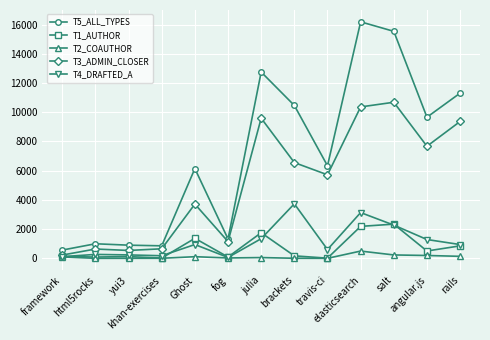

What are all the series names shown in the legend?

T5_ALL_TYPES, T1_AUTHOR, T2_COAUTHOR, T3_ADMIN_CLOSER, T4_DRAFTED_A